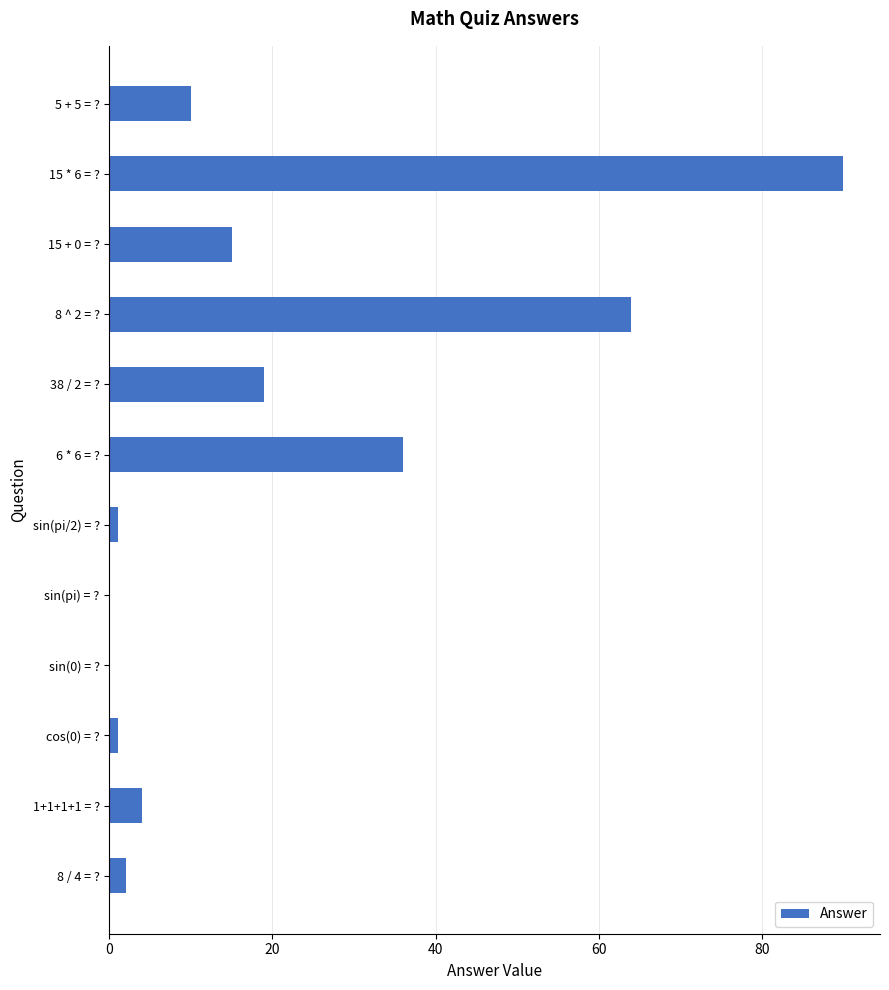

Where is the data nearest to the value 45?

6 * 6 = ?